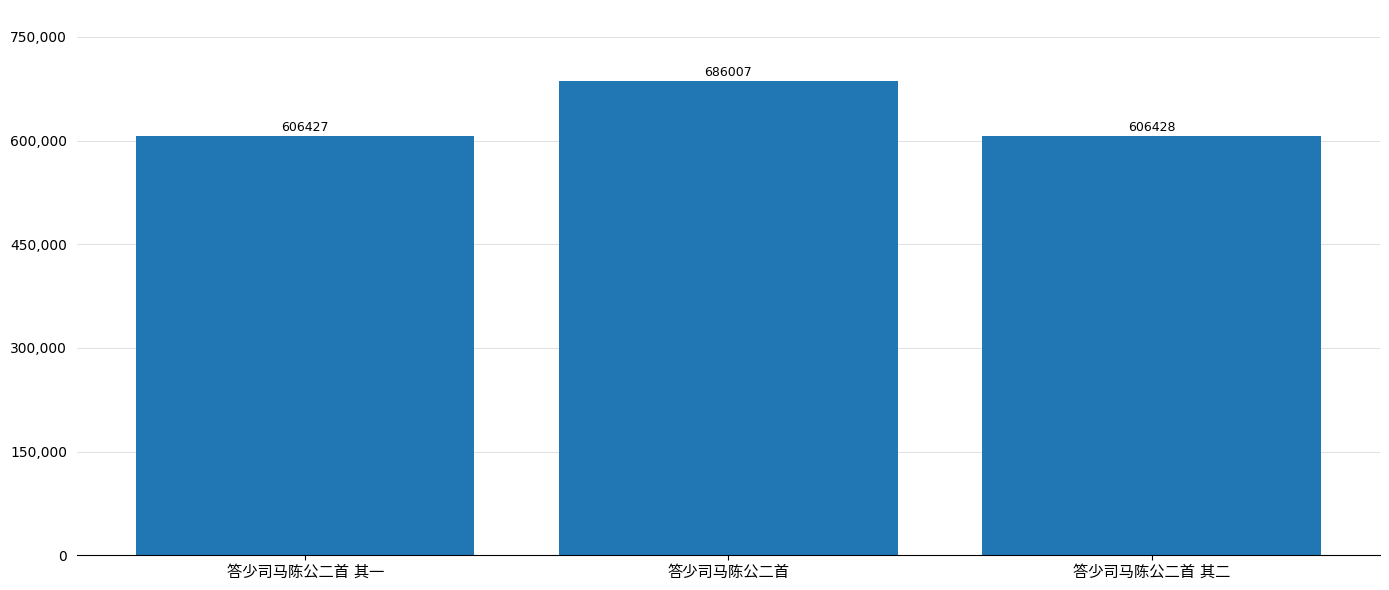

What is the value of the 2nd bar from the left?

686007